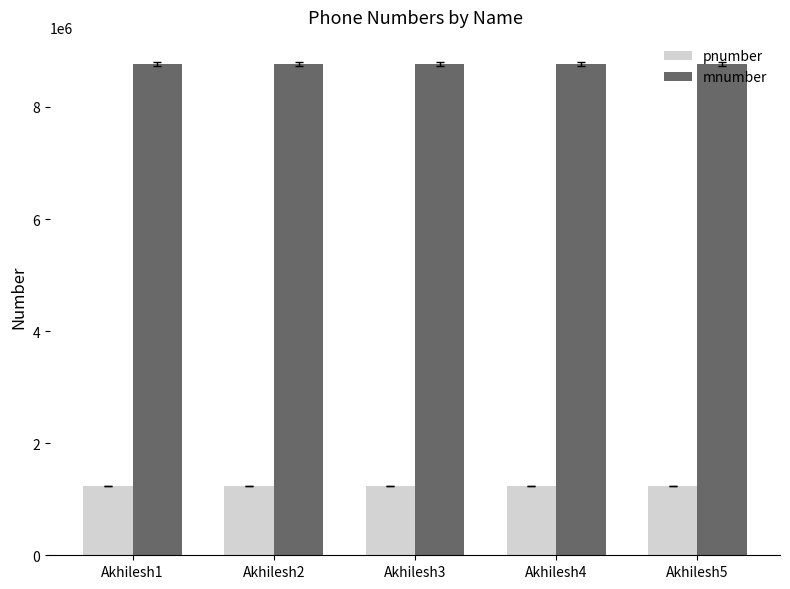

At how many categories does at least one series exceed 5869698?

5